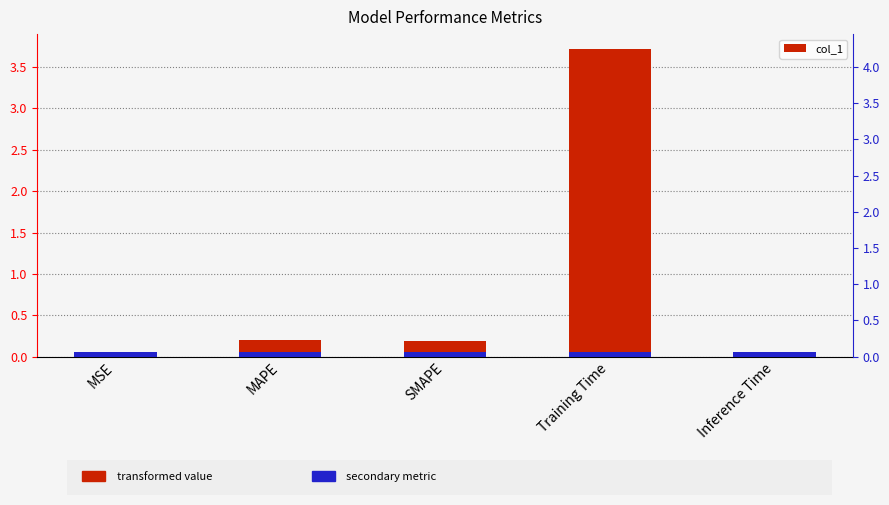

Which has a higher value, SMAPE or Inference Time?

SMAPE